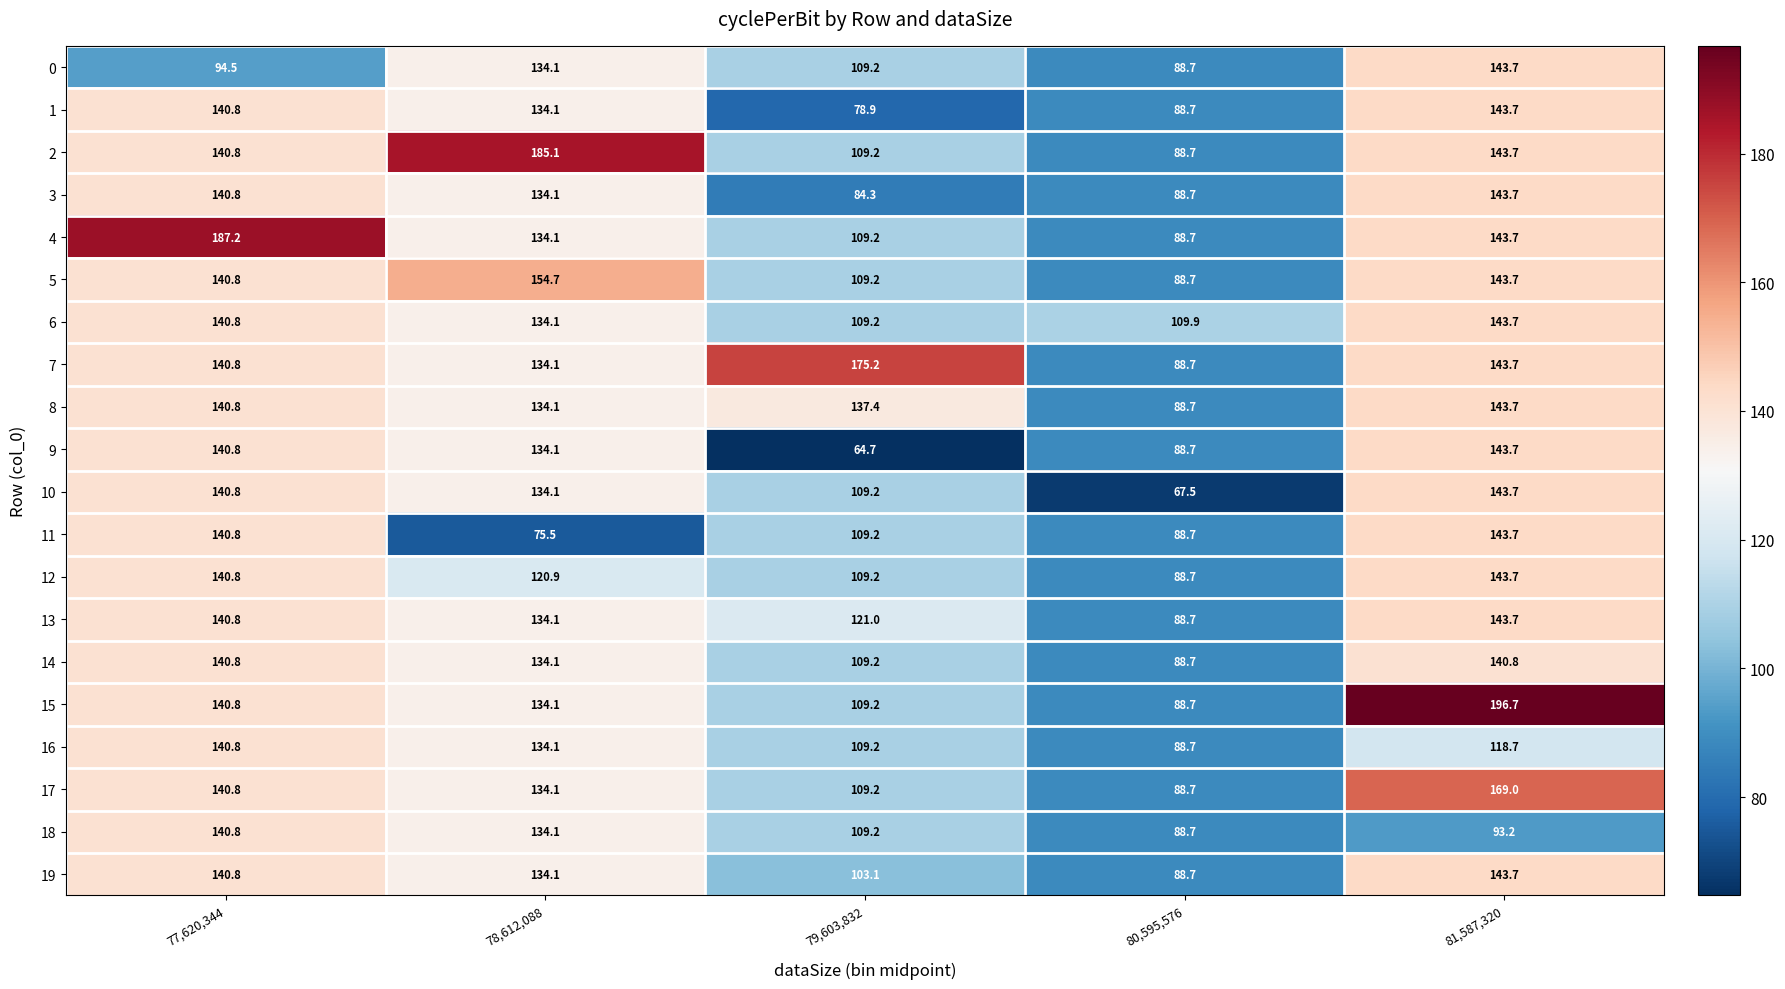

How many data points does each series have?

5